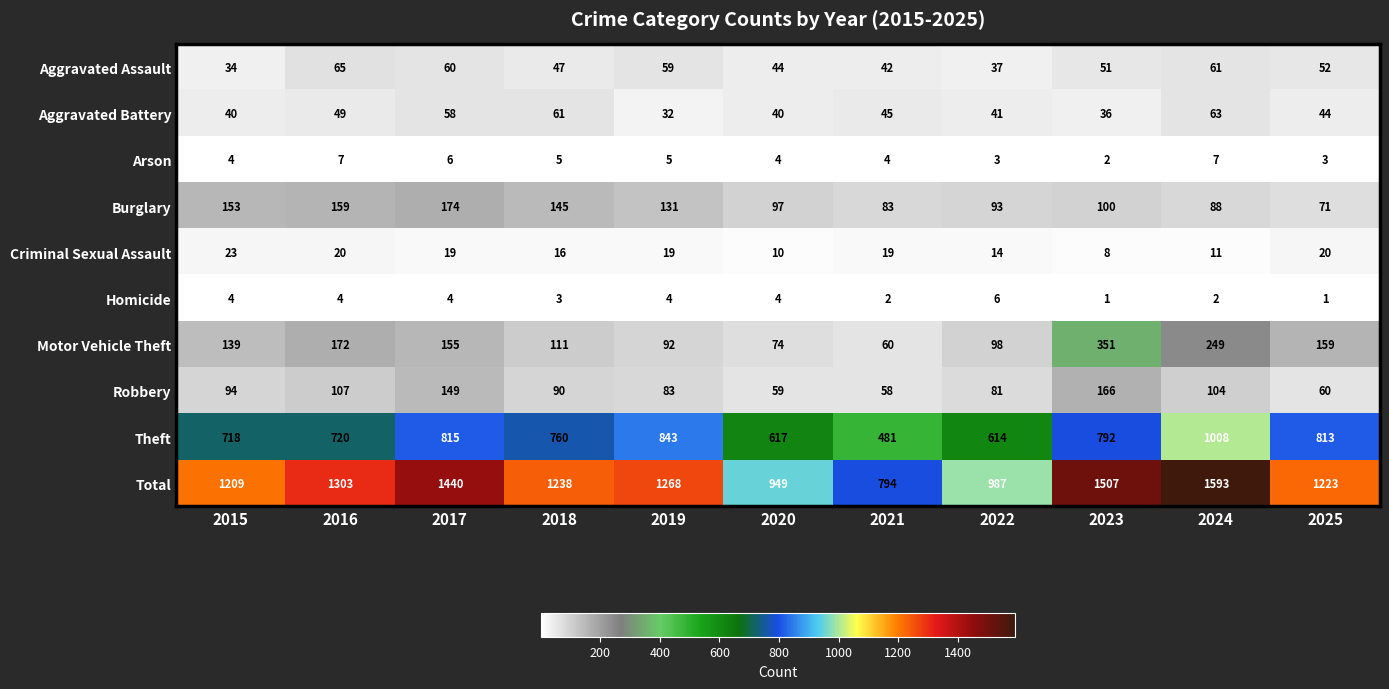

What is the average value of the Robbery series?

96